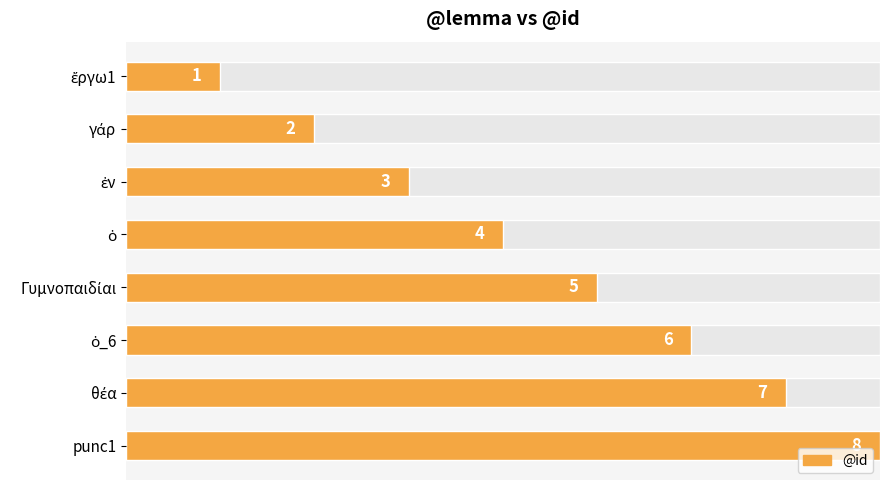

Reading right to left, transcribe all the data shown in this chart.

7=8	6=7	5=6	4=5	3=4	2=3	1=2	0=1